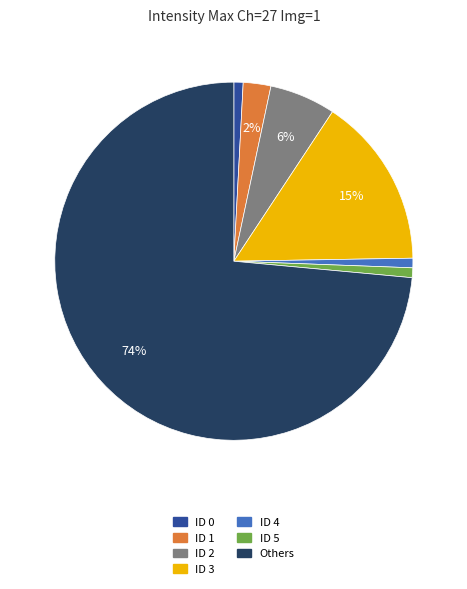

Is there a majority slice in this chart?

Yes